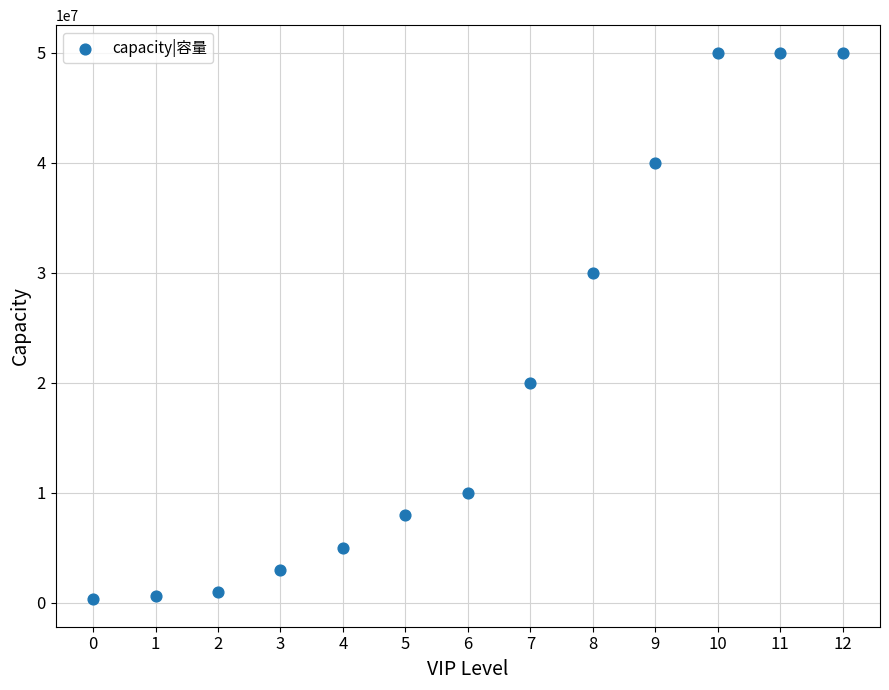

What is the range of Y values (max minus min)?

49700000